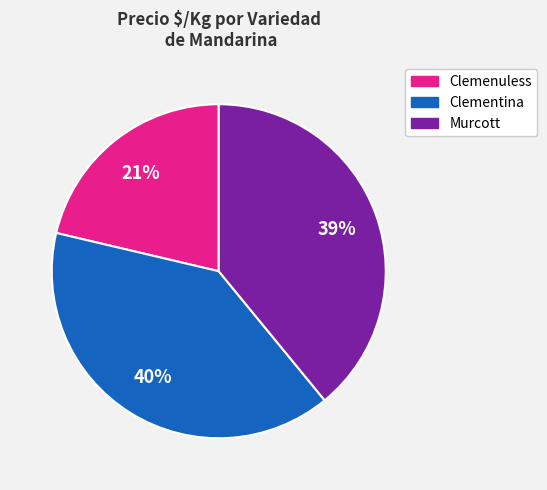

Combined, do Murcott and Clemenuless account for over 50%?

Yes